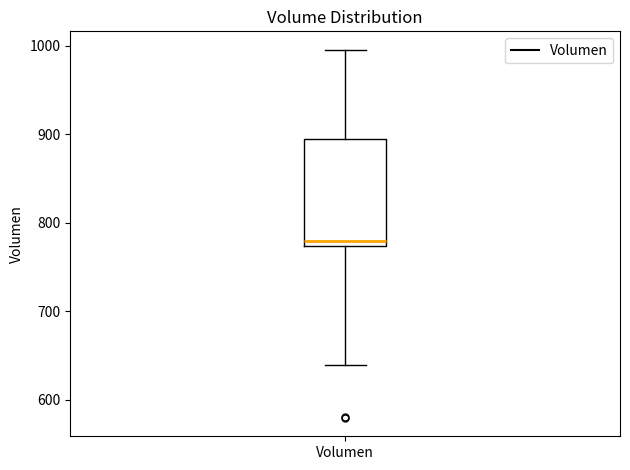

Transcribe this box plot: give where the median line is, the range the box spans, and where the two whiskers end, as read against the y-axis. The values are not printed on the chart, so give them approximately, as read against the axis.

median 780, box 770 to 890, whiskers 640 to 1000